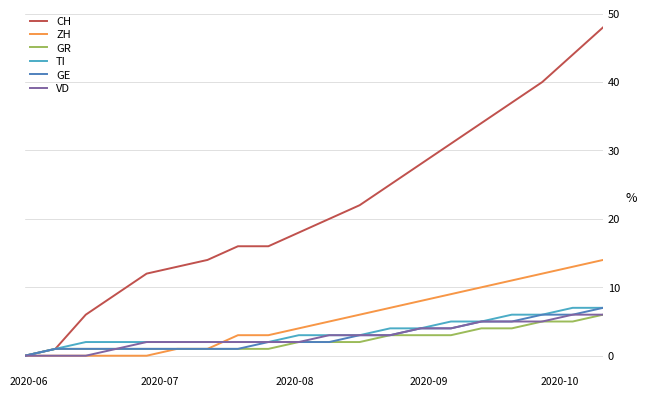

How many values in GE are above zero?

19